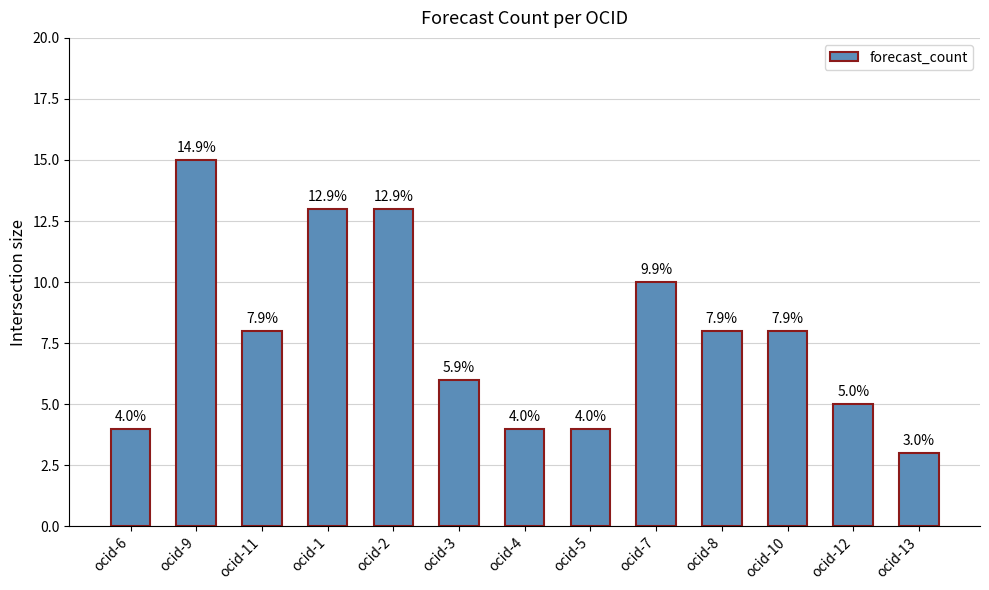

Are the bars horizontal?

No